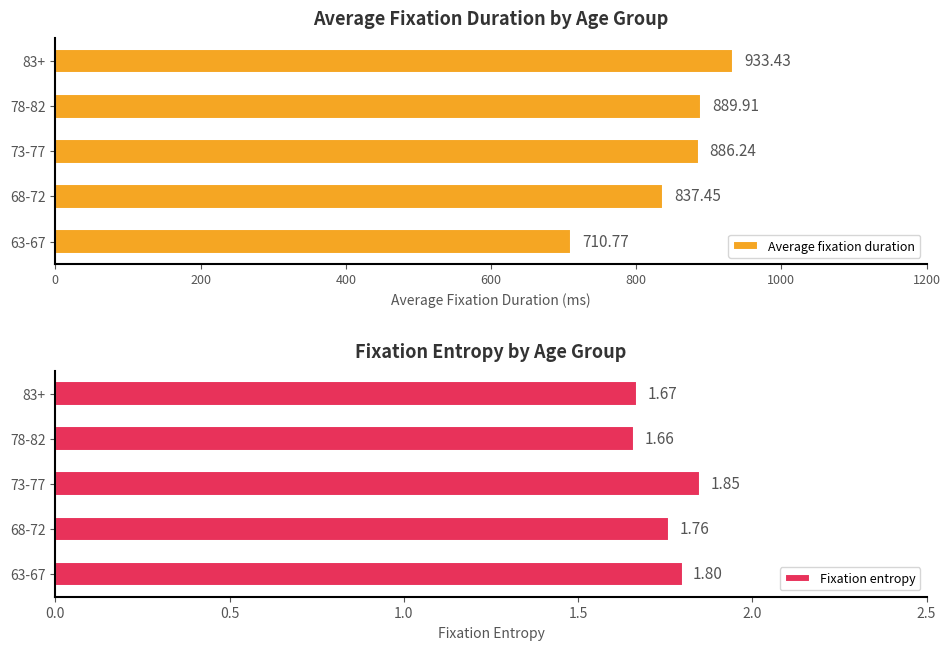

Between 0 and 800, which is larger?

800